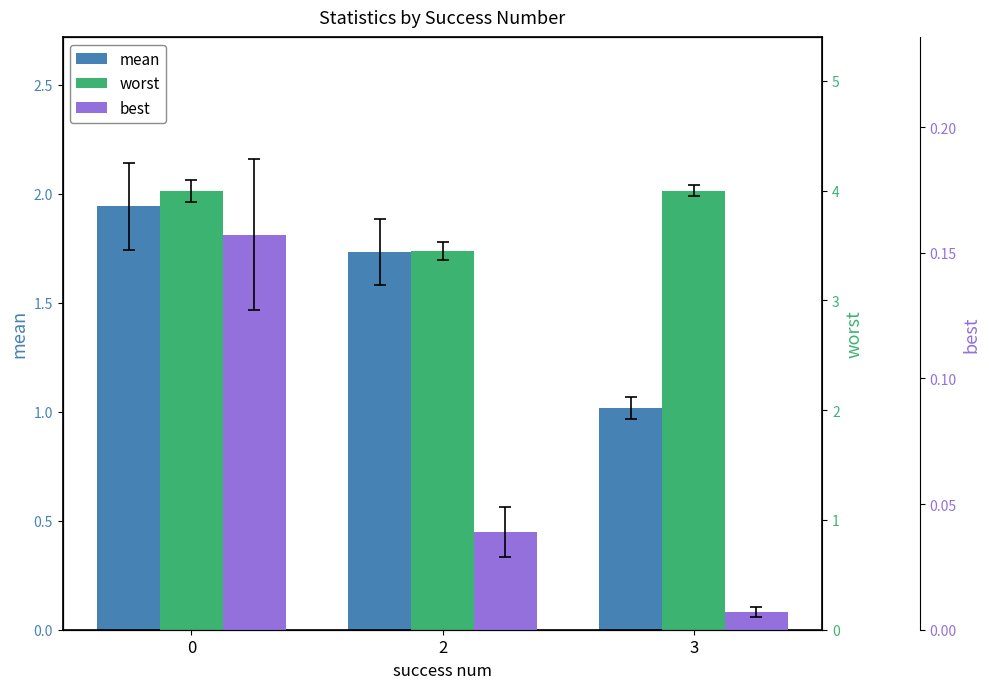

List the labels in order of best value, smallest first.

3, 2, 0